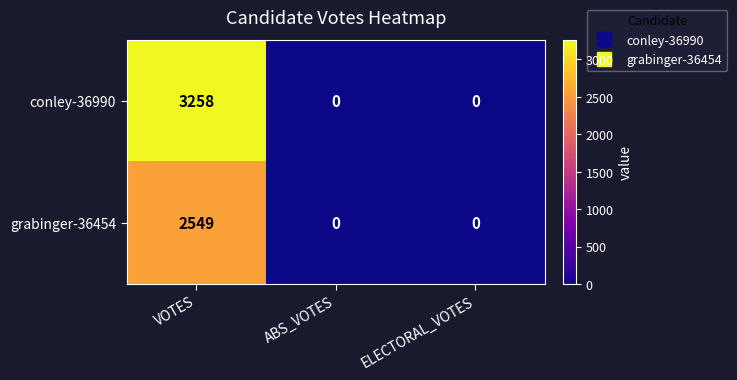

True or false: grabinger-36454 has a value of -1275 at ABS_VOTES.

False